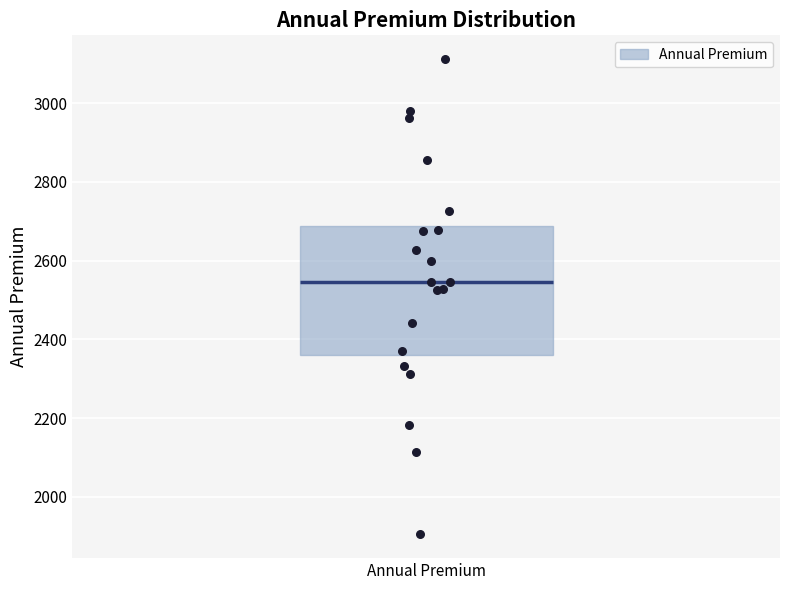

Transcribe this box plot: give where the median line is, the range the box spans, and where the two whiskers end, as read against the y-axis. The values are not printed on the chart, so give them approximately, as read against the axis.

median 2540, box 2360 to 2680, whiskers 1900 to 3120